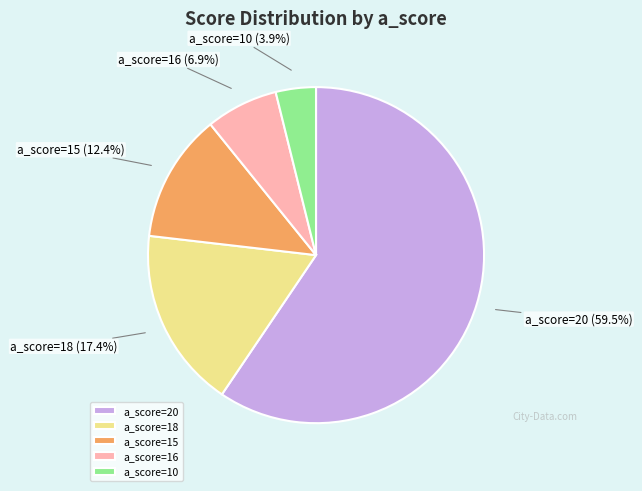

To the nearest percent, what is the difference between the largest and smallest slice percentages?

56%